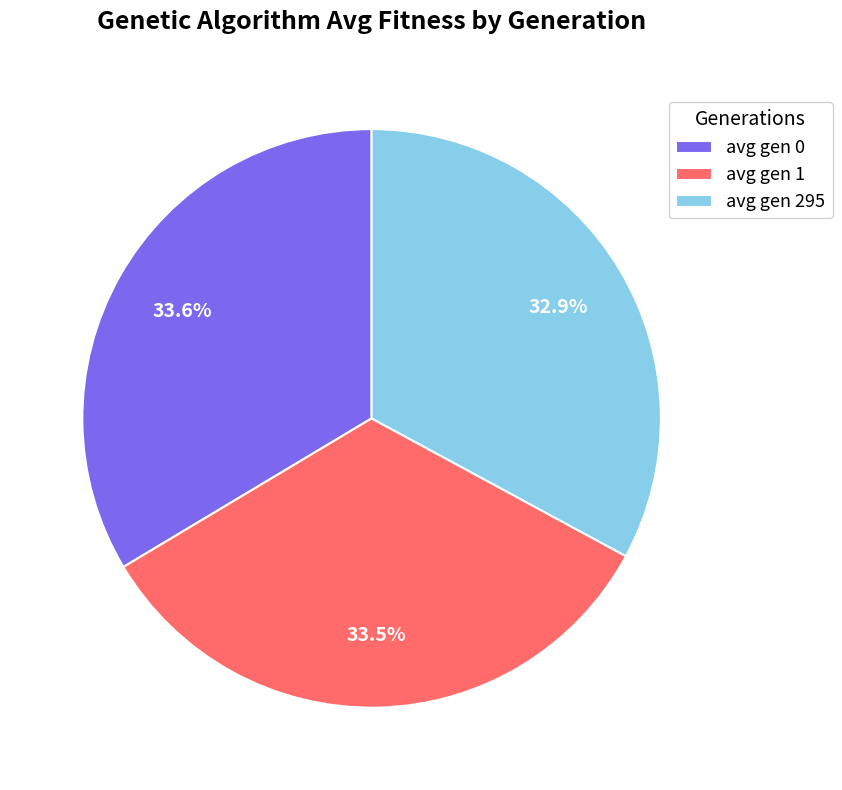

What is the ratio of the value at avg gen 295 to the value at avg gen 1?

1.0